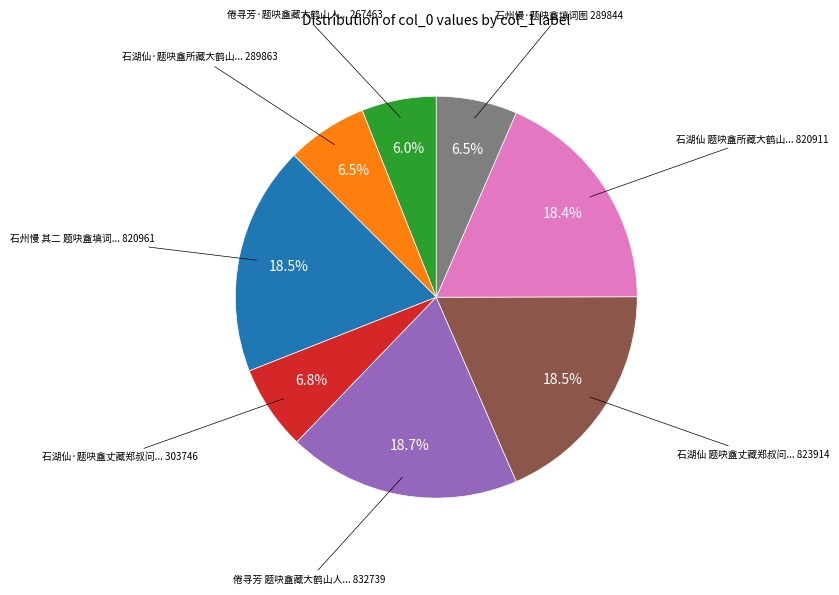

Is there a majority slice in this chart?

No